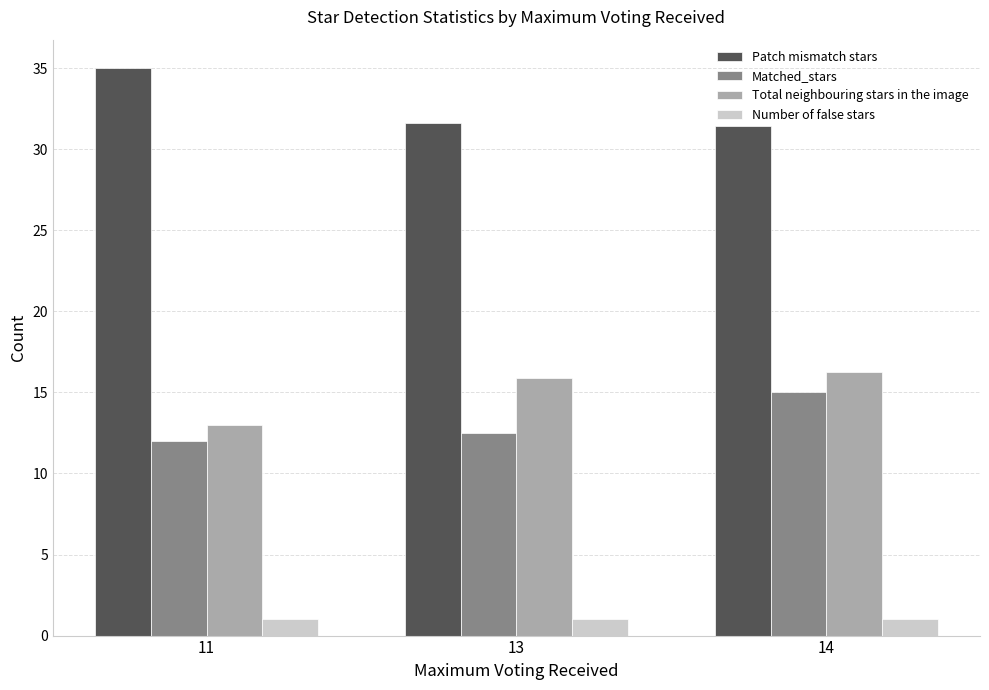

What is the total value across all series at 11?

61.0